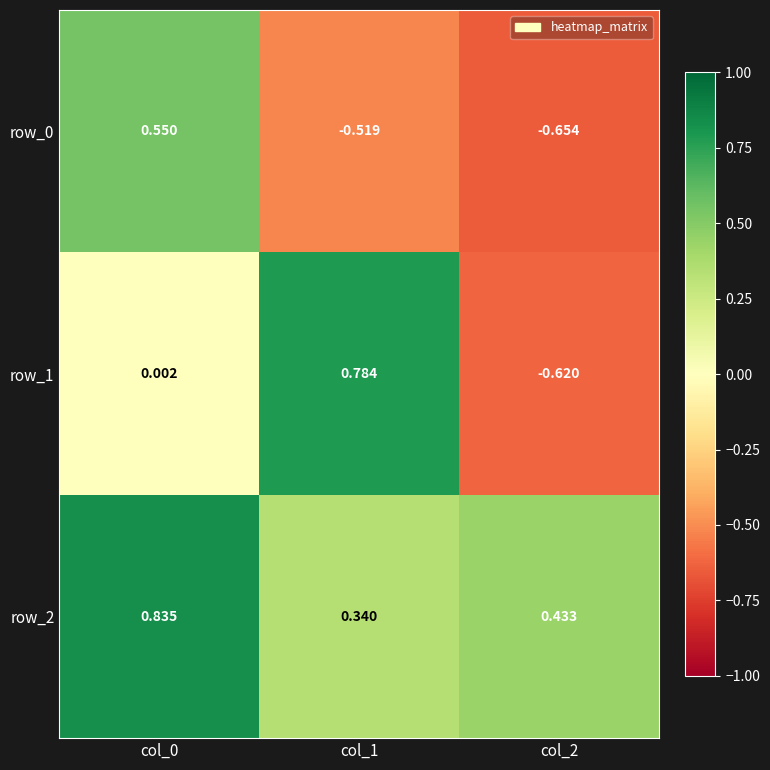

Is the value of row_2 at col_1 greater than the value of row_0 at col_2?

Yes